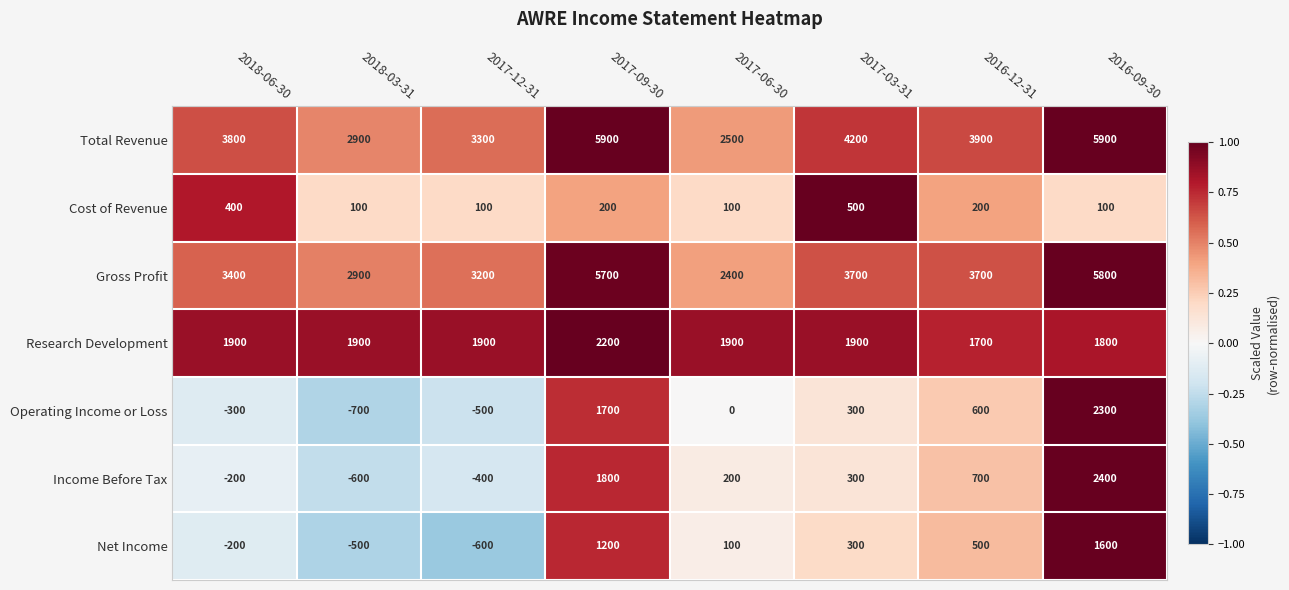

What is the difference between the maximum and second lowest values in the Cost of Revenue series?

400